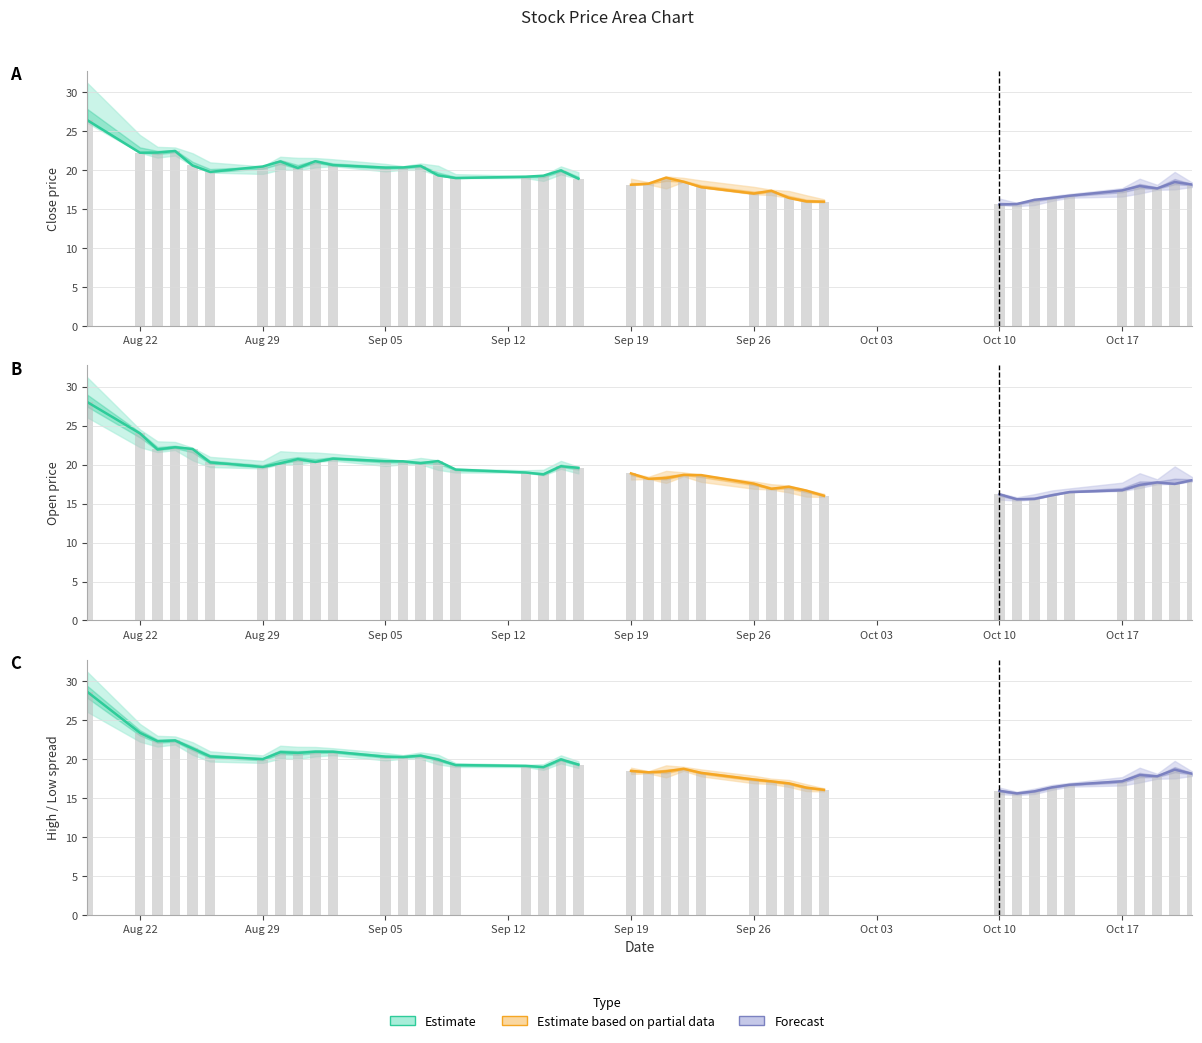

At which label is high closest to 22?

Sep 05